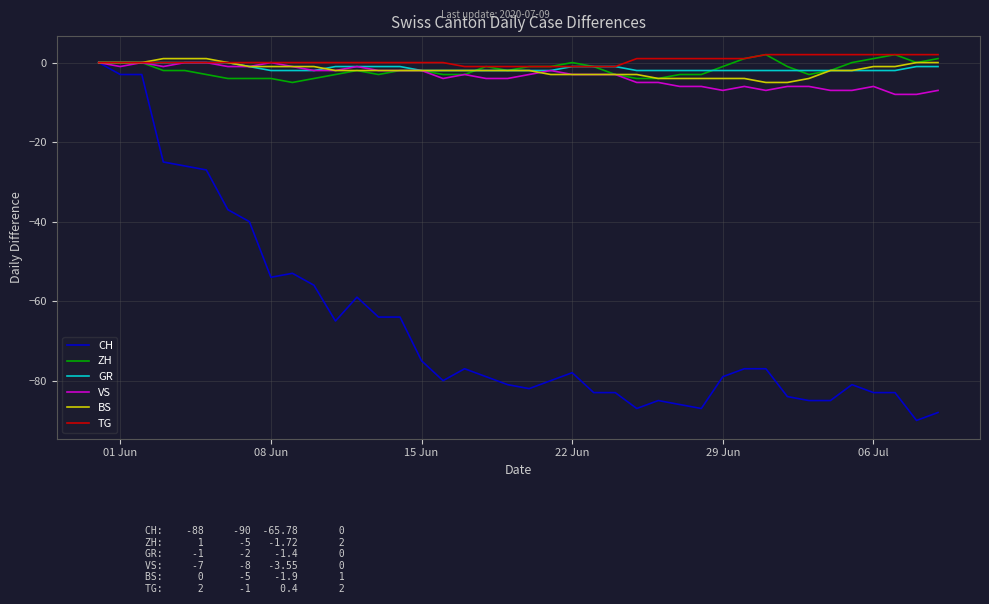

What is the smallest value displayed?

-90